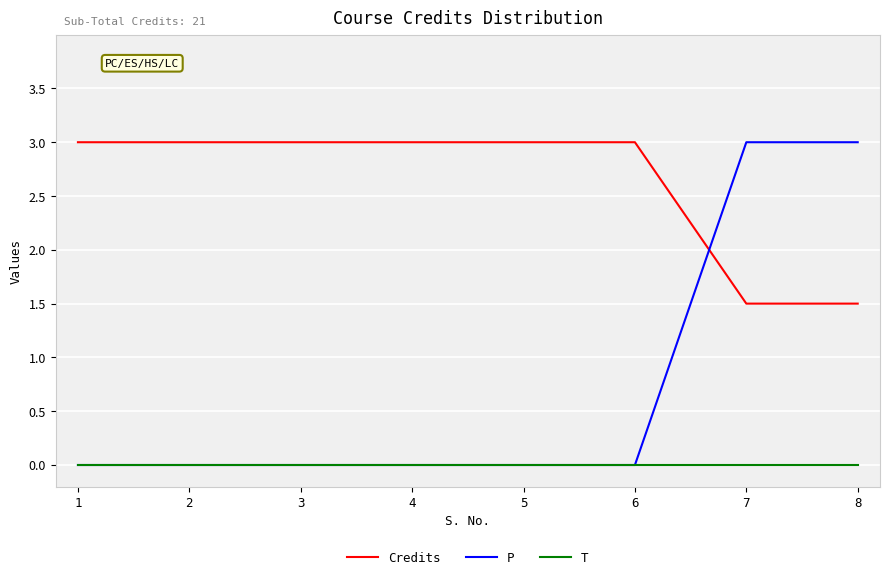

Which series has the largest range (max minus min)?

P